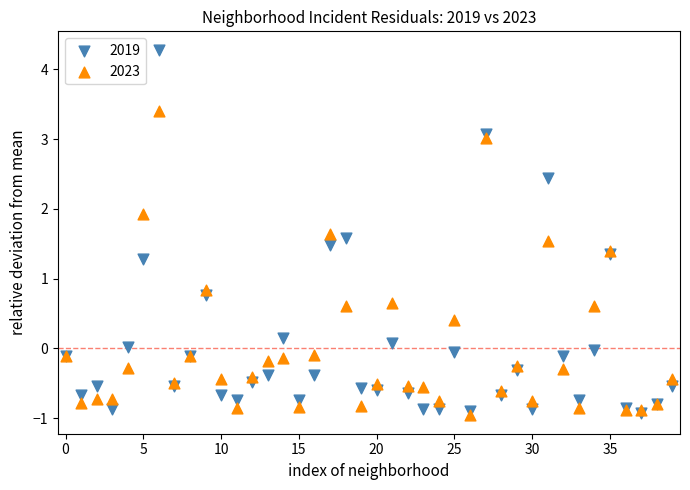

In the 2019 series, what Y value is closest to 1?

0.8